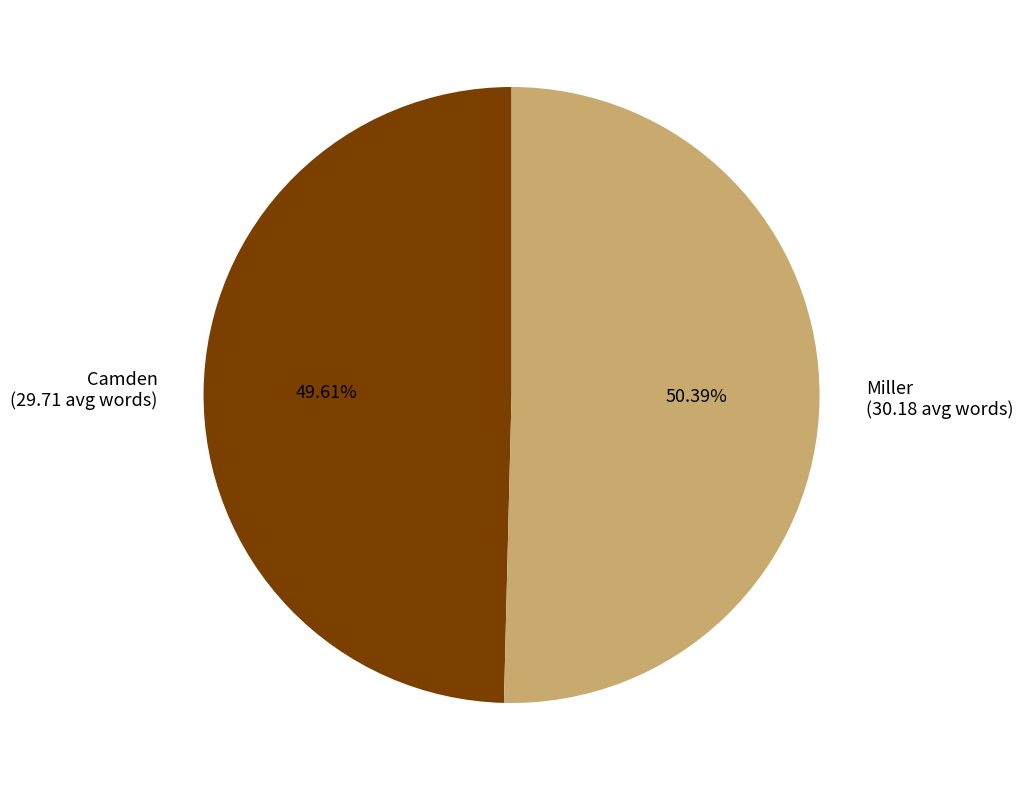

How many segments does this pie chart have?

2